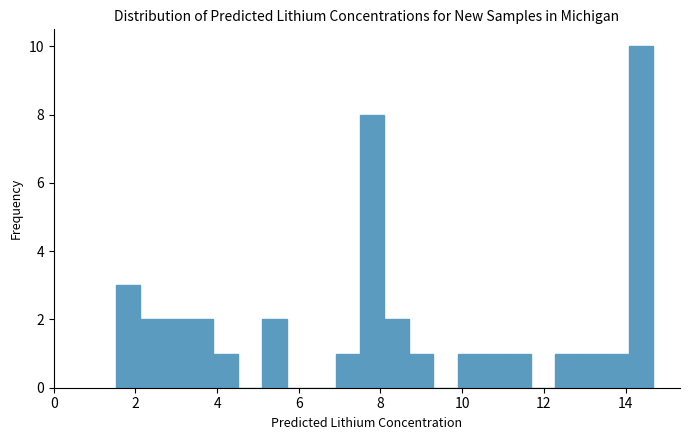

Around what value on the x-axis is the tallest bar? Give the approximate position of its centre, as read against the axis.

14.4